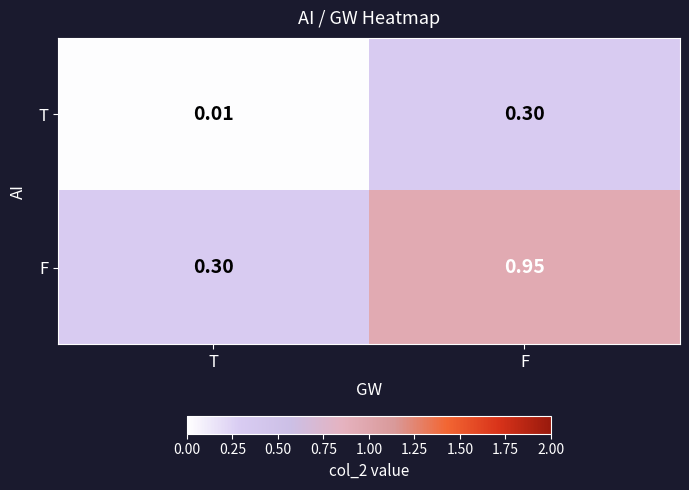

List the labels in order of F value, largest first.

F, T